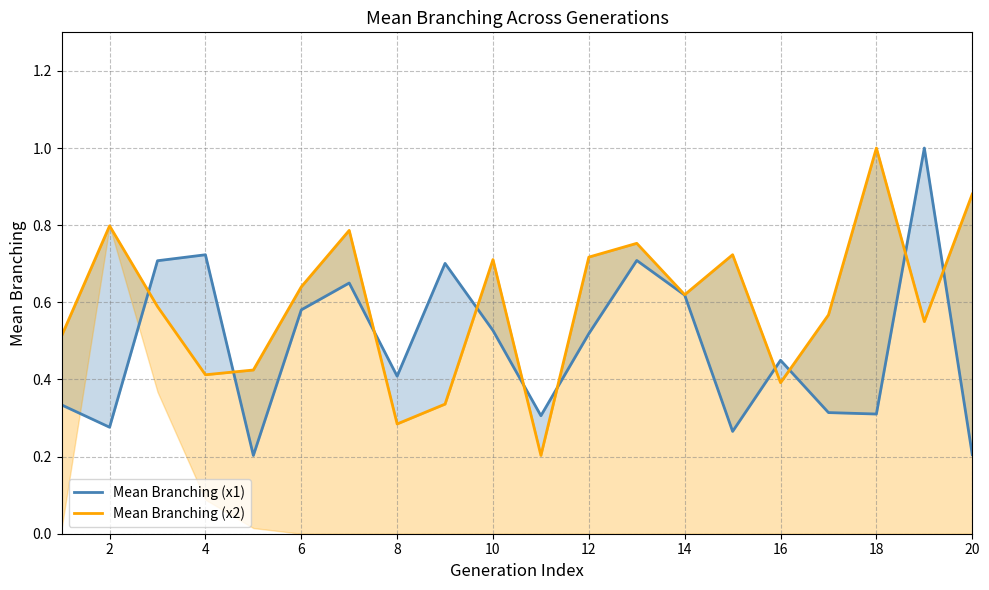

Count the number of data series in this chart.

2